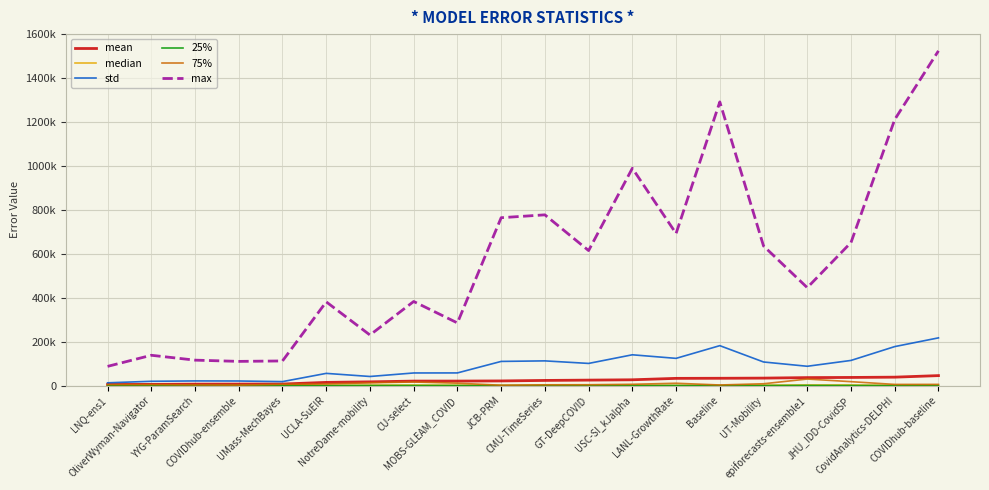

Where does the 25% series first go above 104?

UMass-MechBayes